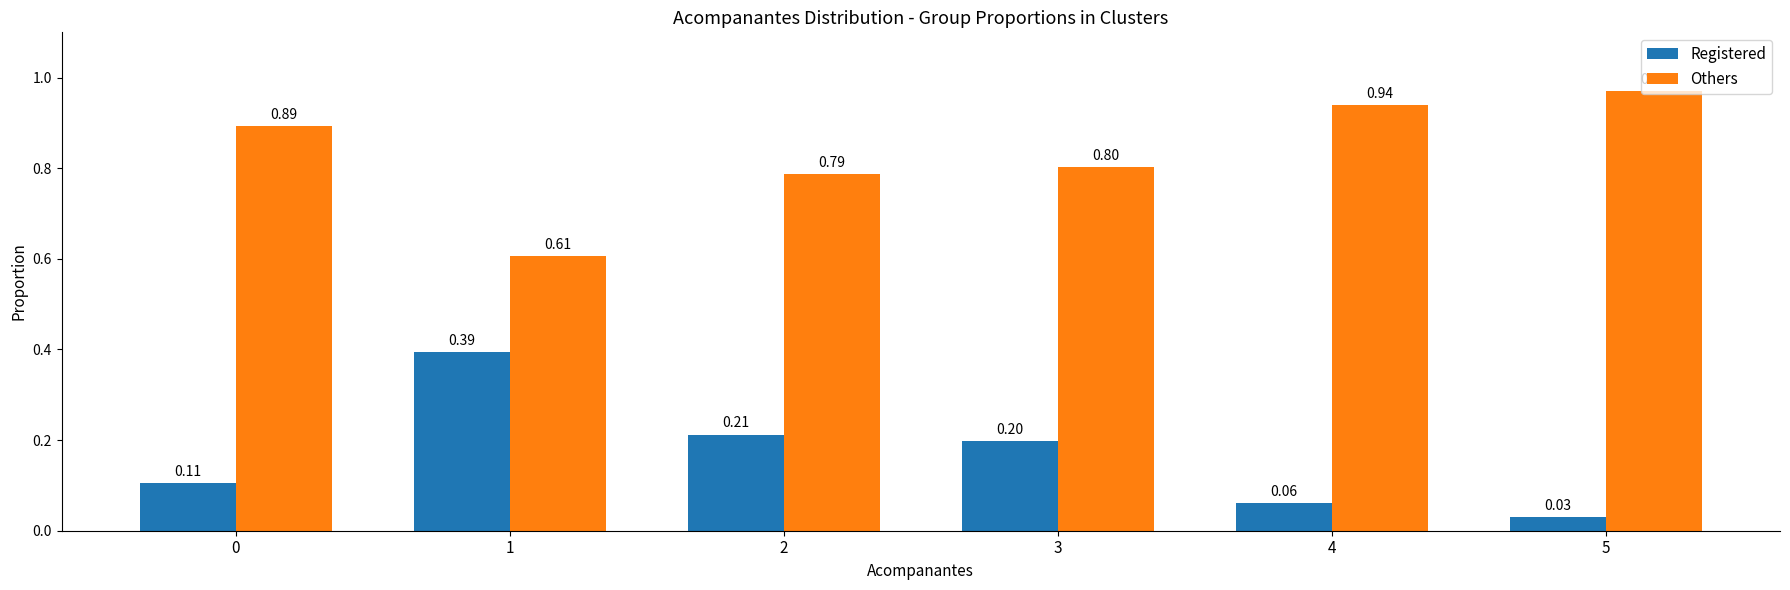

What is the sum of the Registered values at 2 and 0?

0.3